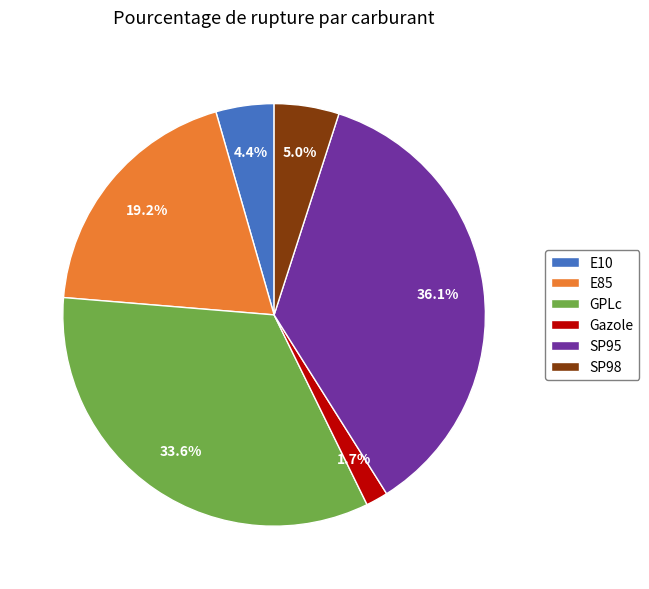

How many slices are in this pie chart?

6